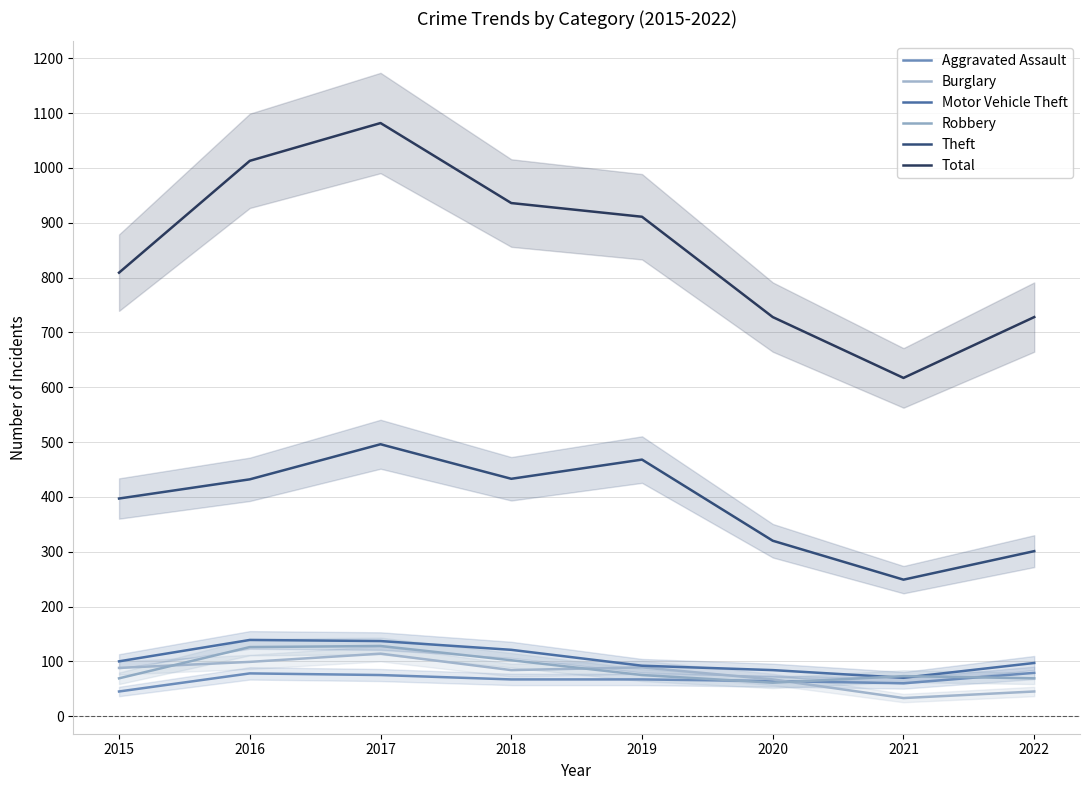

At which category is the sum across all series the highest?

2017